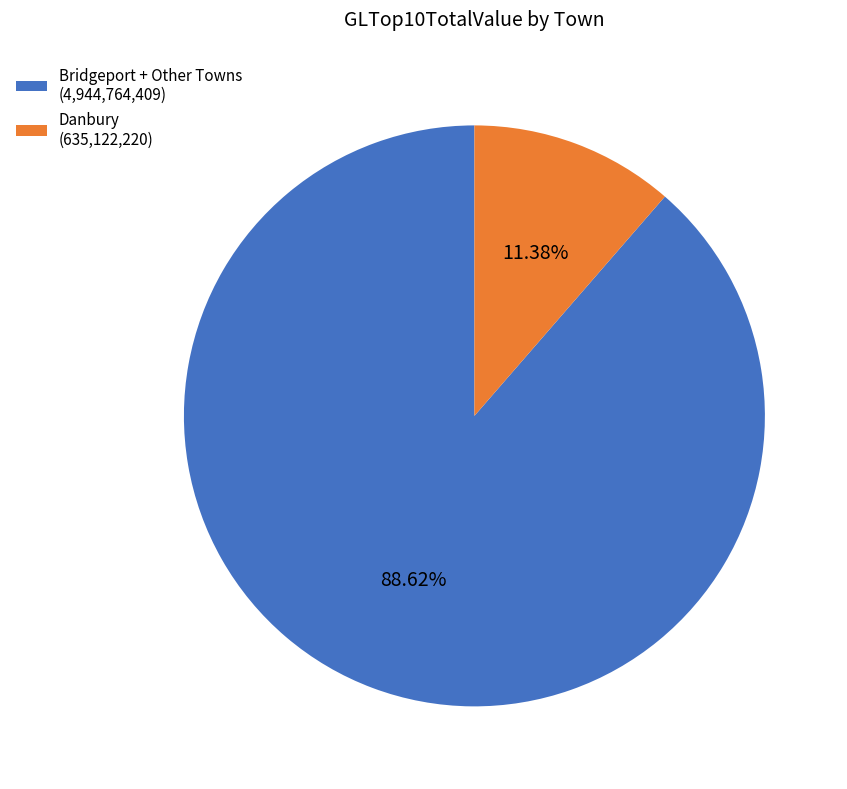

Rank the categories by value from lowest to highest.

Danbury (635,122,220), Bridgeport + Other Towns (4,944,764,409)